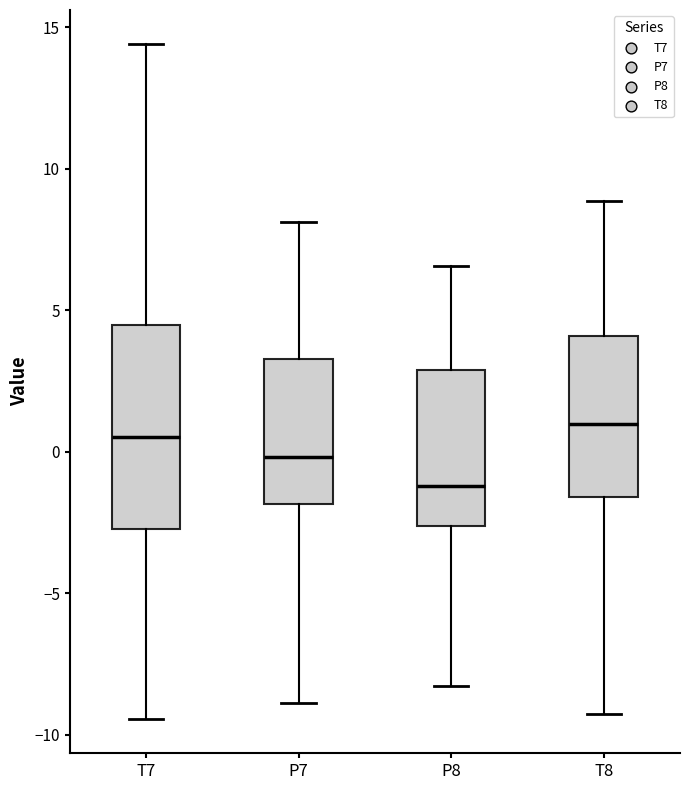

Where does the median line of the box for P7 sit on the y-axis? The values are not printed on the chart, so give them approximately, as read against the axis.

0.0